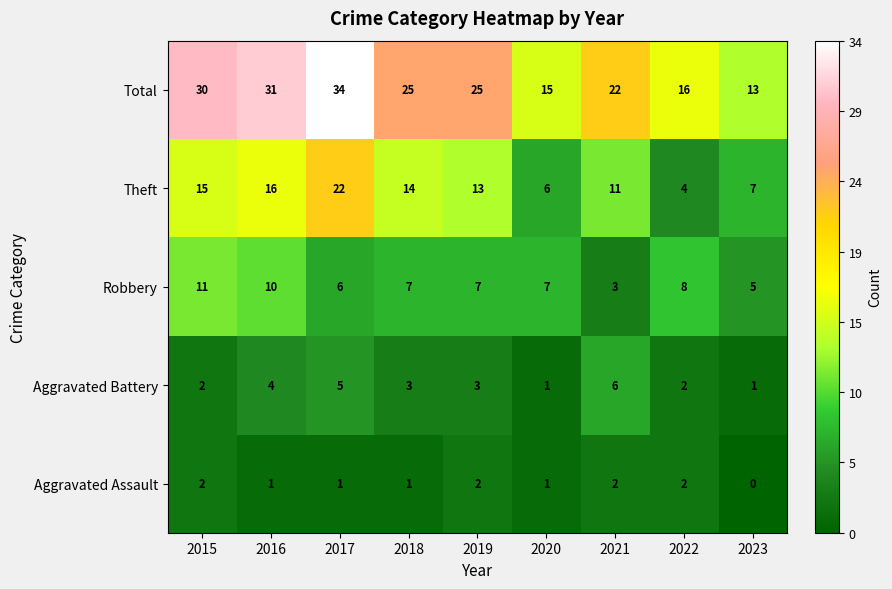

What is the difference between the maximum and minimum values in the Aggravated Battery series?

5